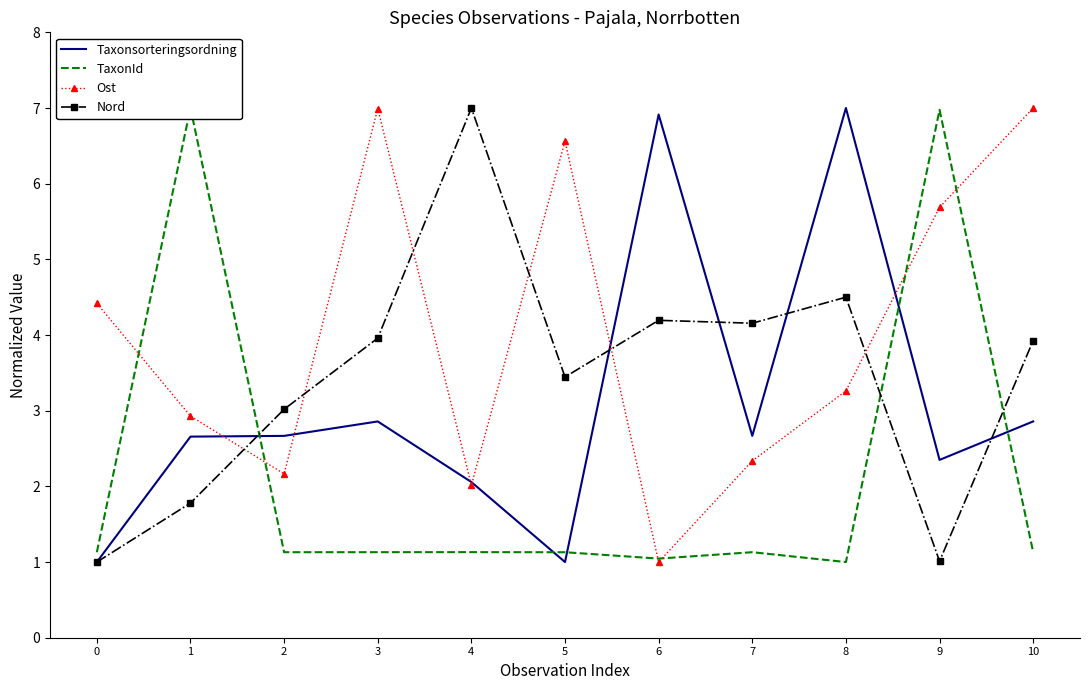

What are all the series names shown in the legend?

Taxonsorteringsordning, TaxonId, Ost, Nord